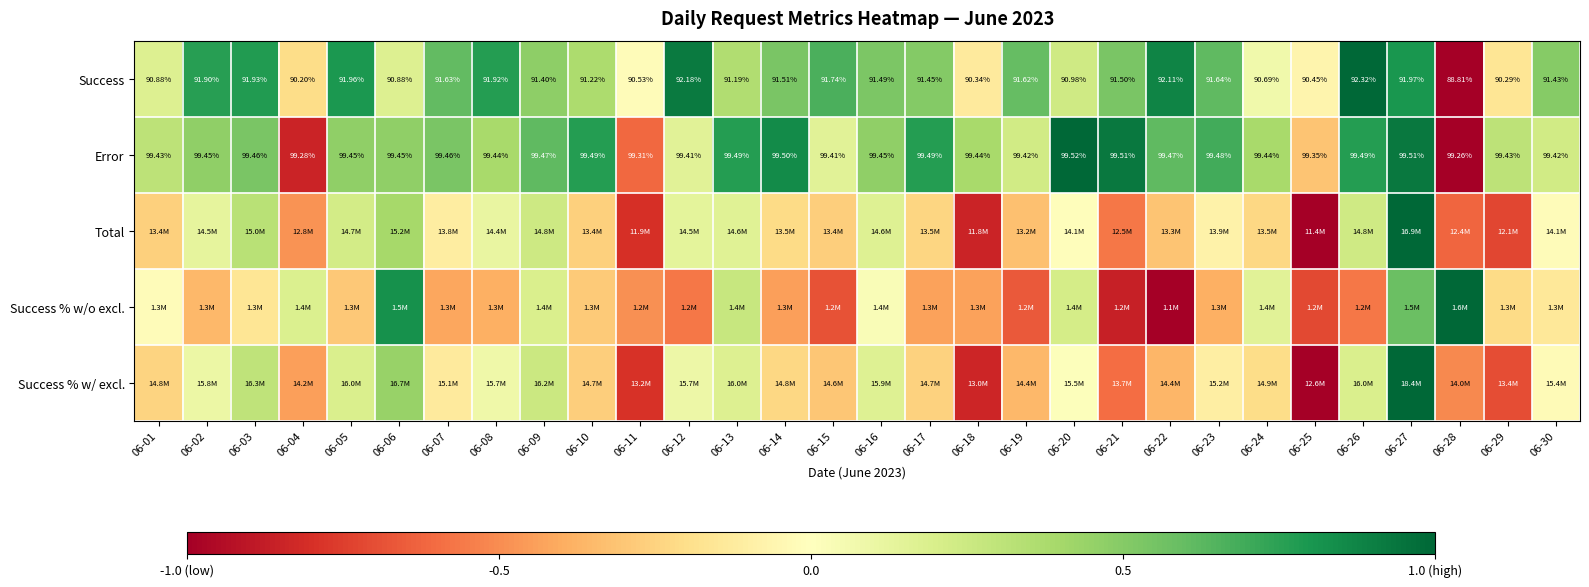

The value of Total at 06-07 is -0.1. True or false?

True